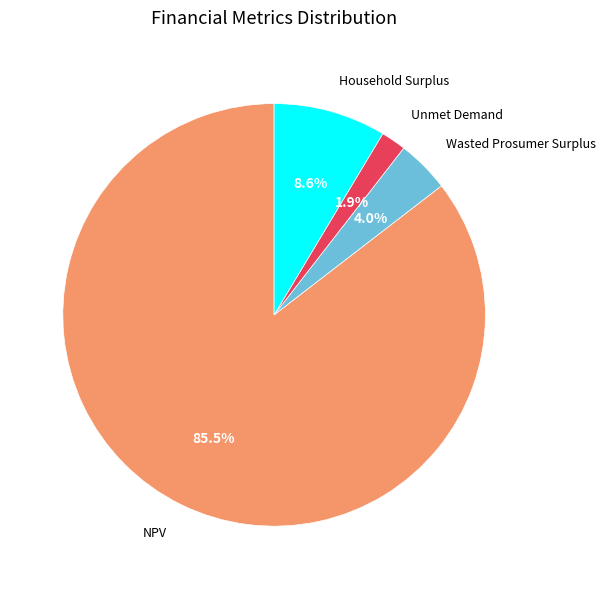

What percentage is the Wasted Prosumer Surplus slice, to the nearest percent?

4%